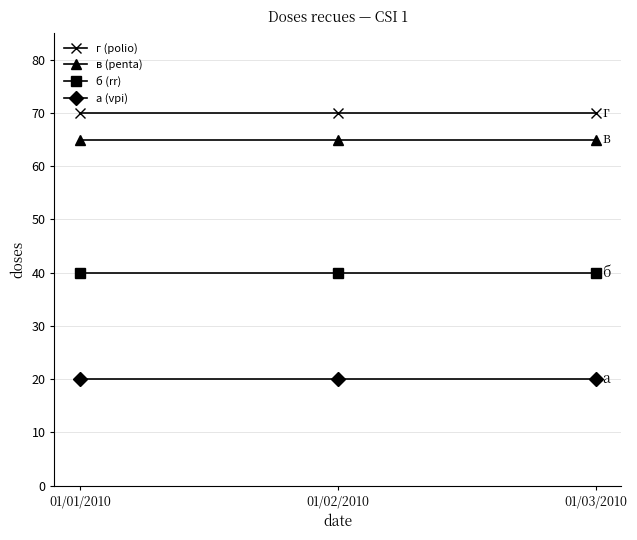

At how many categories does at least one series exceed 59?

3